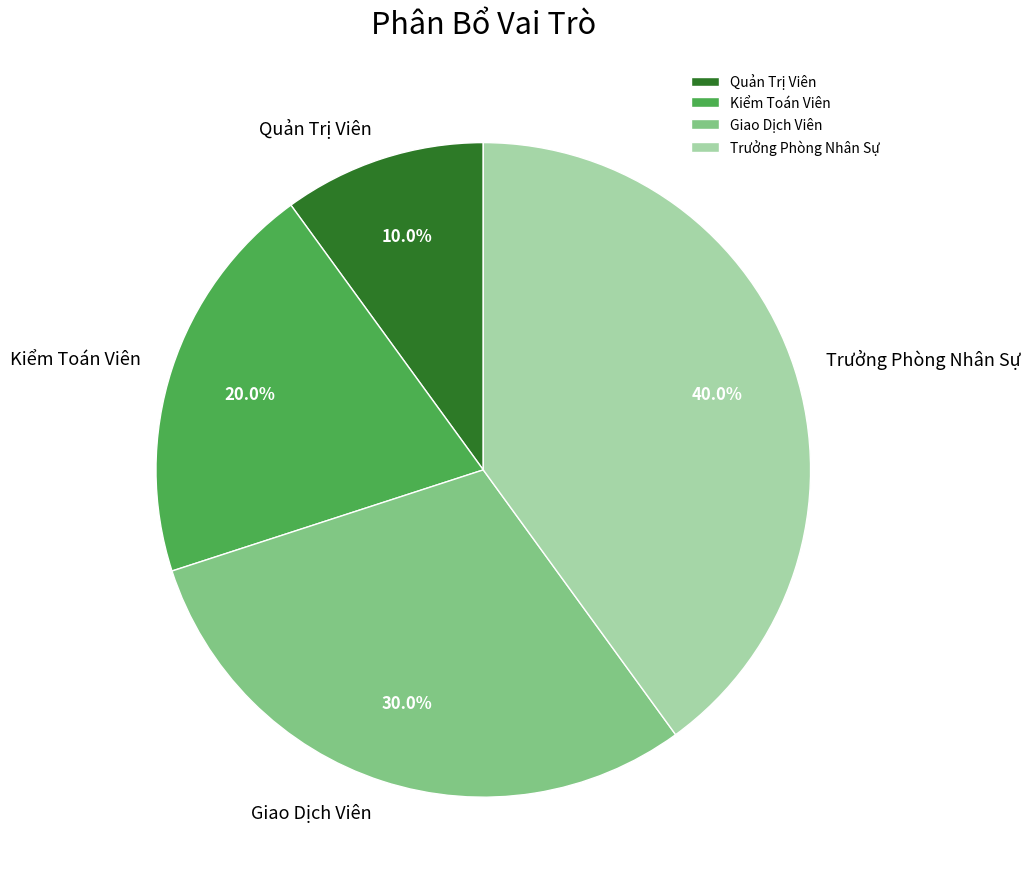

What percentage is the Kiểm Toán Viên slice, to the nearest percent?

20%